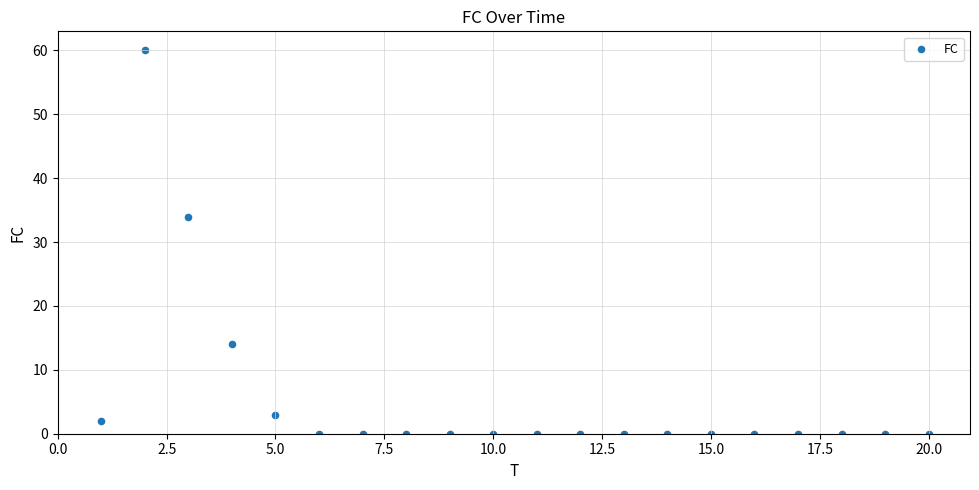

What Y value in the scatter plot is closest to 30?

34